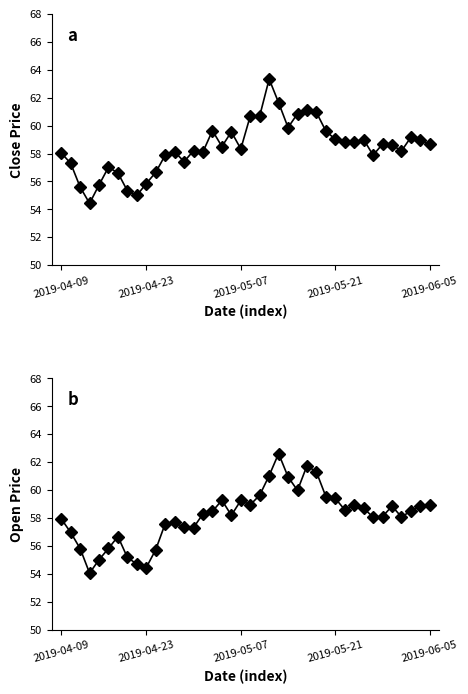

Reading left to right, extract all data points from this chart.

close: 58.0	57.3	55.6	54.4	55.8	57.0	56.6	55.3	55.0	55.9	56.6	57.9	58.1	57.4	58.2	58.1	59.6	58.5	59.5	58.3	60.7	60.7	63.3	61.6	59.9	60.9	61.1	60.9	59.6	59.0	58.8	58.8	59.0	57.9	58.7	58.6	58.2	59.2	59.0	58.7
open: 58.0	57.0	55.8	54.1	55.0	55.8	56.7	55.2	54.7	54.5	55.7	57.6	57.7	57.3	57.3	58.3	58.5	59.3	58.2	59.3	59.0	59.6	61.0	62.6	61.0	60.0	61.8	61.3	59.5	59.4	58.6	58.9	58.7	58.1	58.1	58.9	58.1	58.5	58.9	58.9